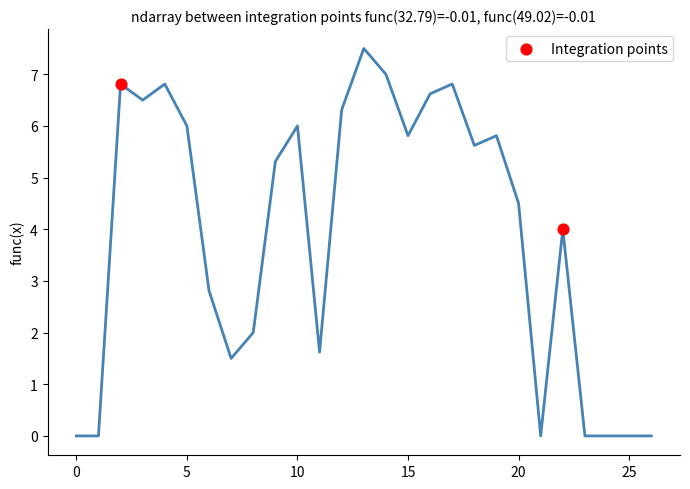

What Y value in the scatter plot is closest to 5?

4.0